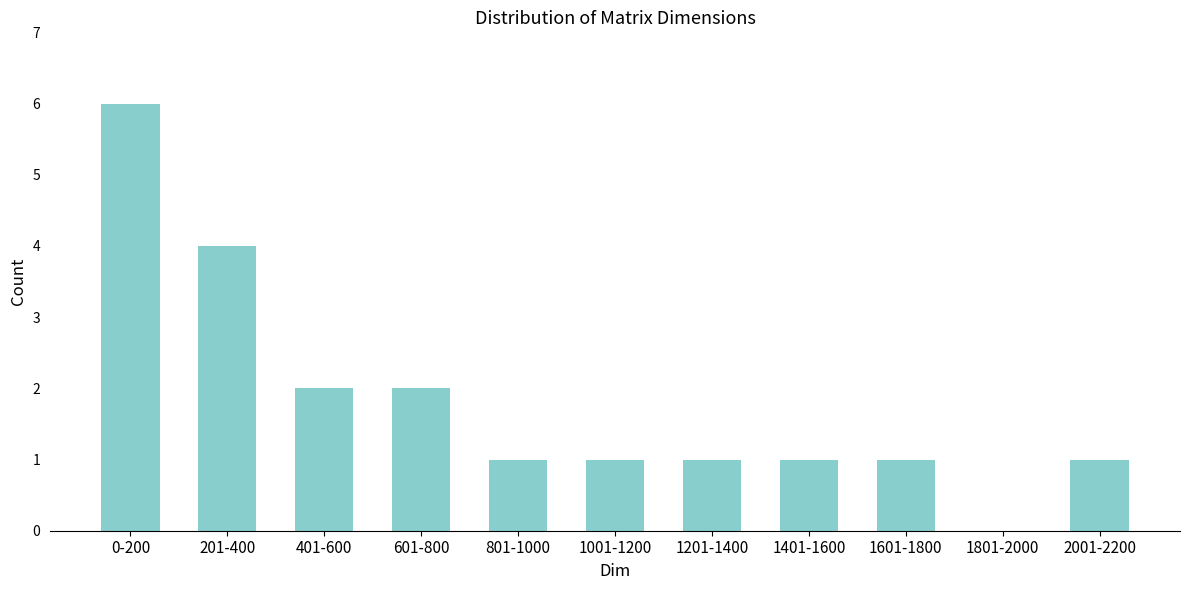

Reading left to right, what are all the values shown in this chart?

0-200=6	201-400=4	401-600=2	601-800=2	801-1000=1	1001-1200=1	1201-1400=1	1401-1600=1	1601-1800=1	1801-2000=0	2001-2200=1